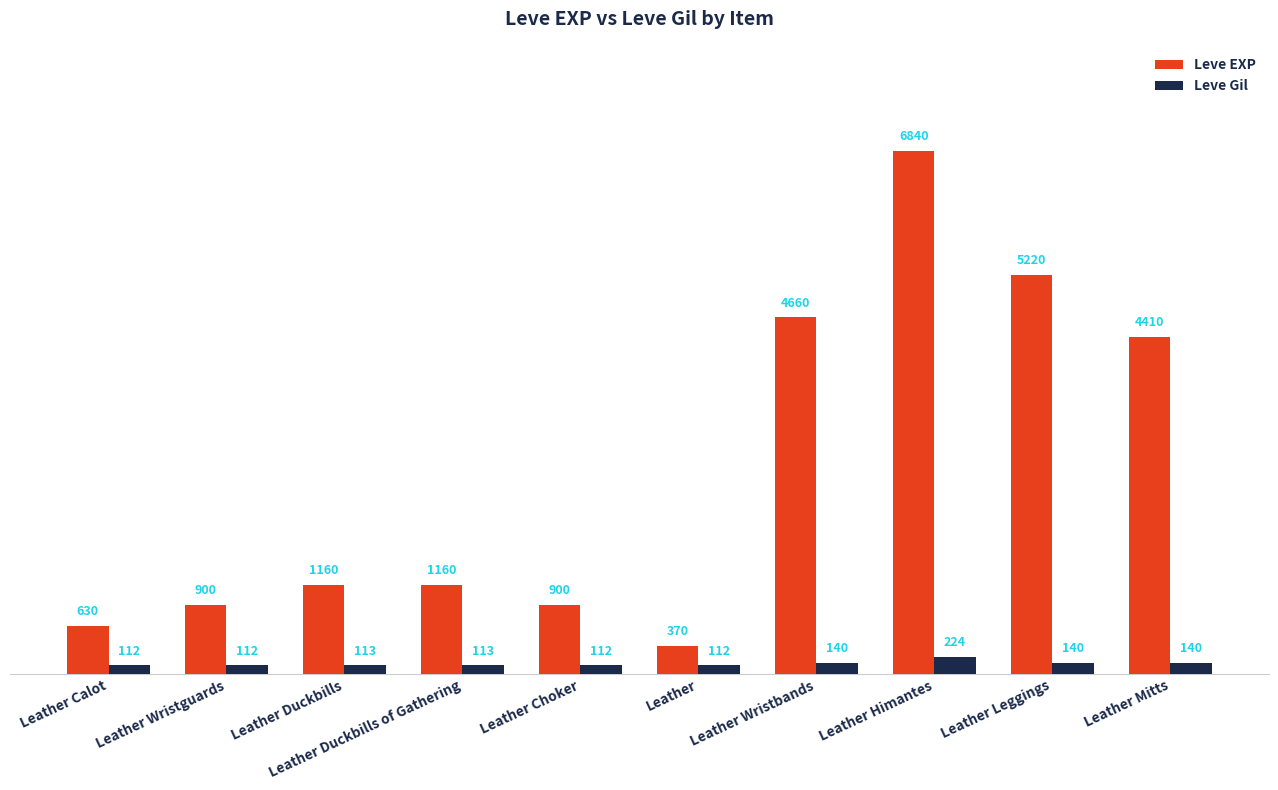

Between Leather Duckbills of Gathering and Leather Choker, which series saw the biggest shift?

Leve EXP